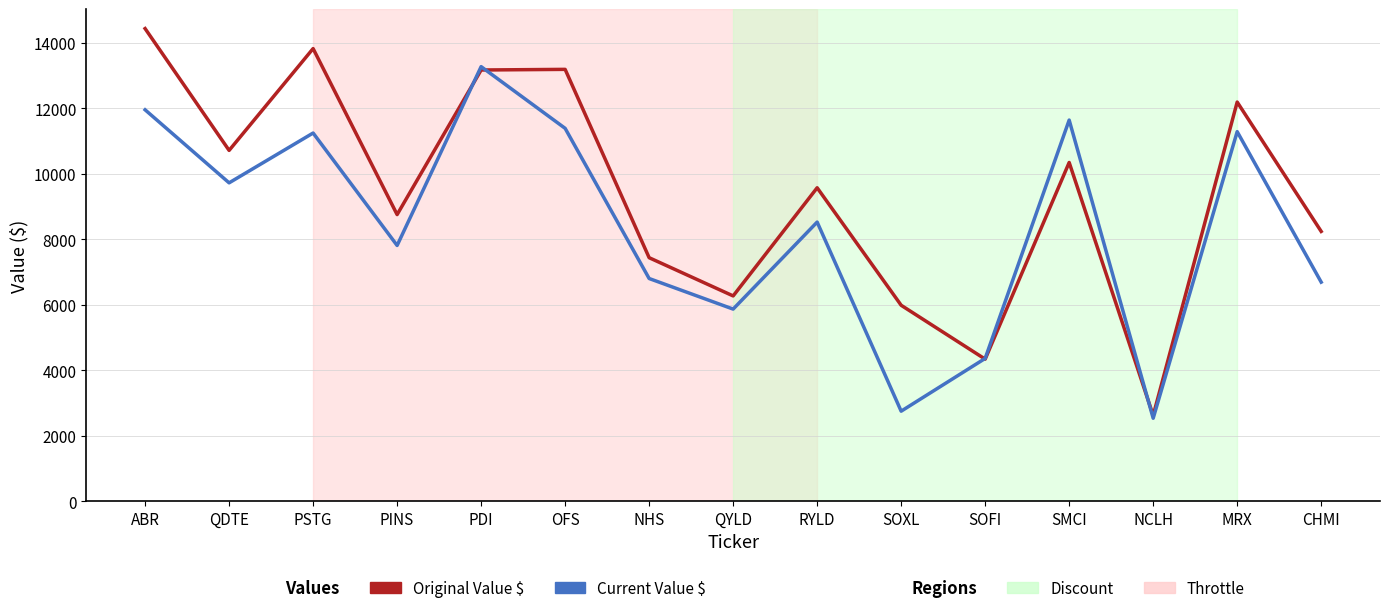

Which label corresponds to the largest value in the chart?

ABR